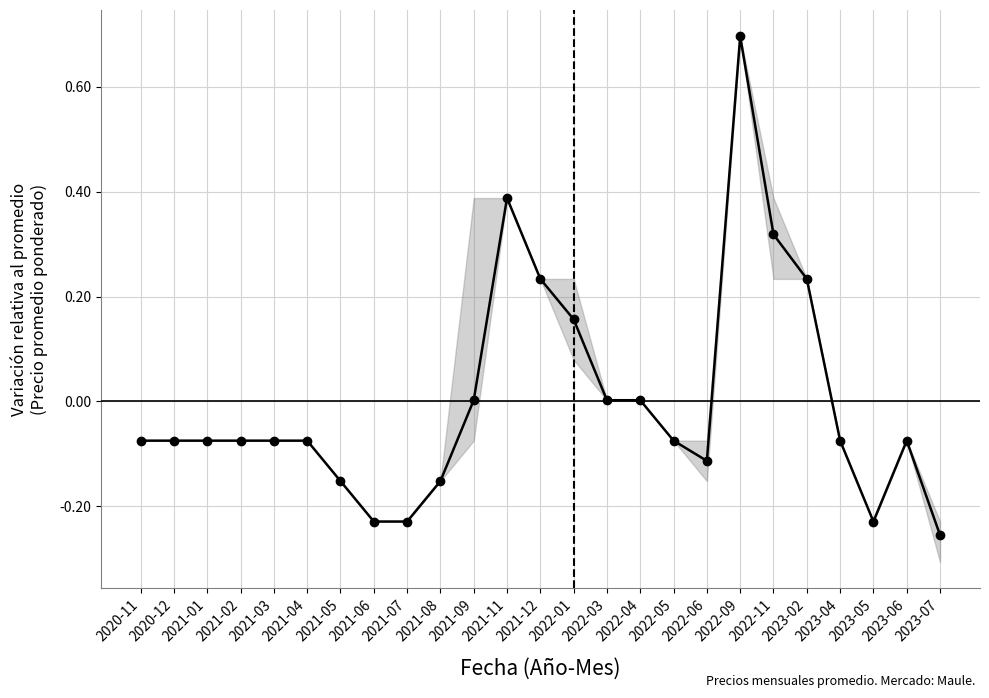

What is the value of the 4th point from the left?

-0.1